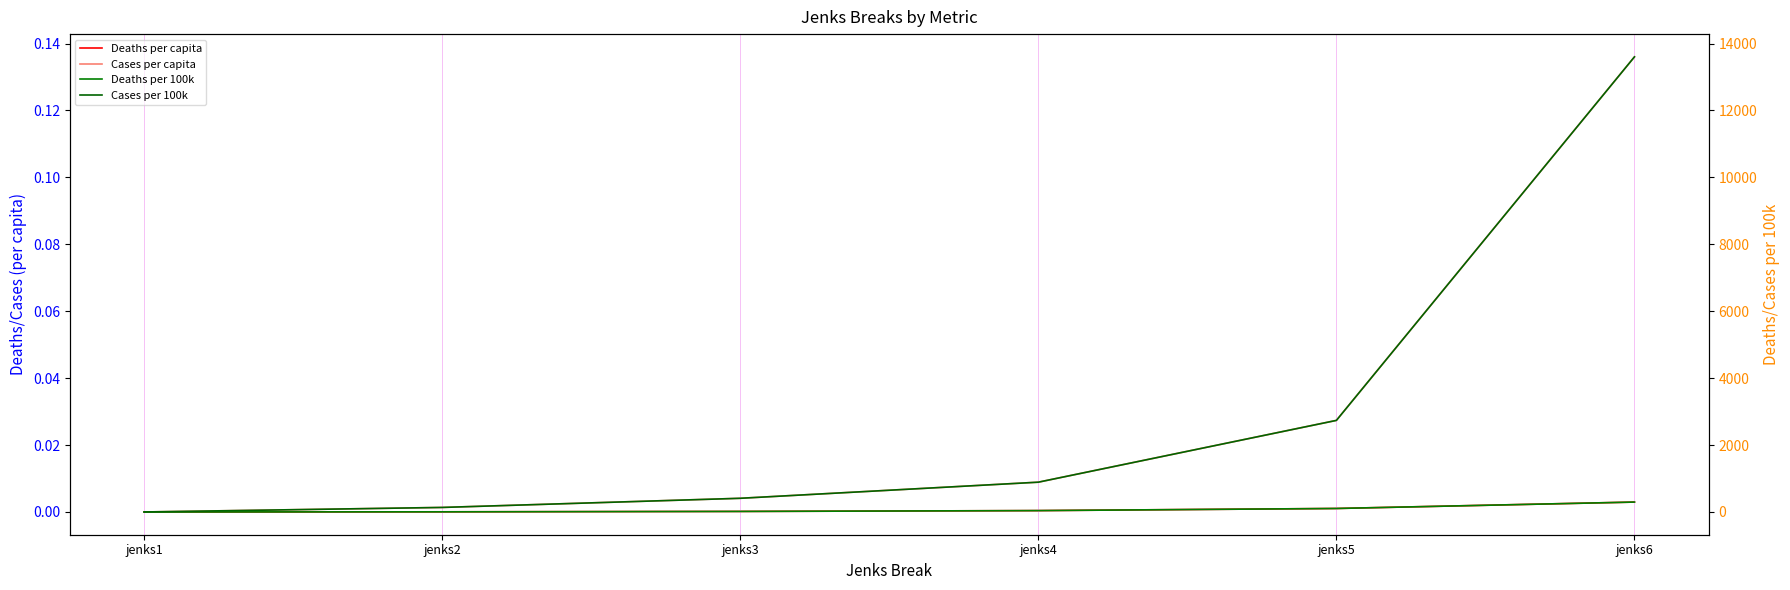

What is the sum of all Cases per capita values?

0.2